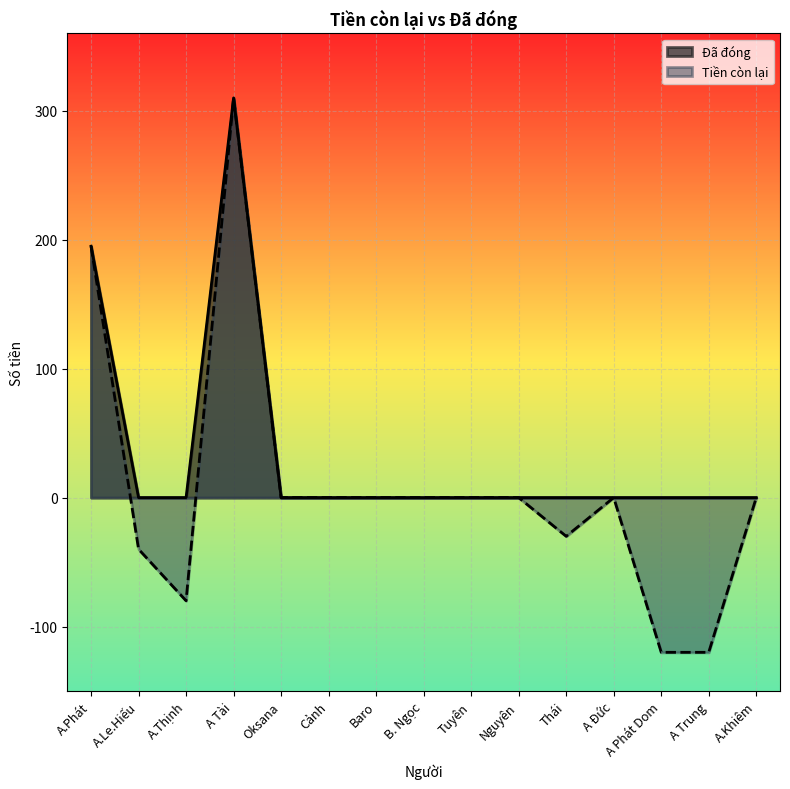

Reading left to right, list all the values displayed in this chart.

A.Phát=195	A.Le.Hiếu=0	A.Thịnh=0	A Tài=310	Oksana=0	Cảnh=0	Baro=0	B. Ngọc=0	Tuyên=0	Nguyên=0	Thái=0	A Đức=0	A Phát Dom=0	A Trung=0	A.Khiêm=0